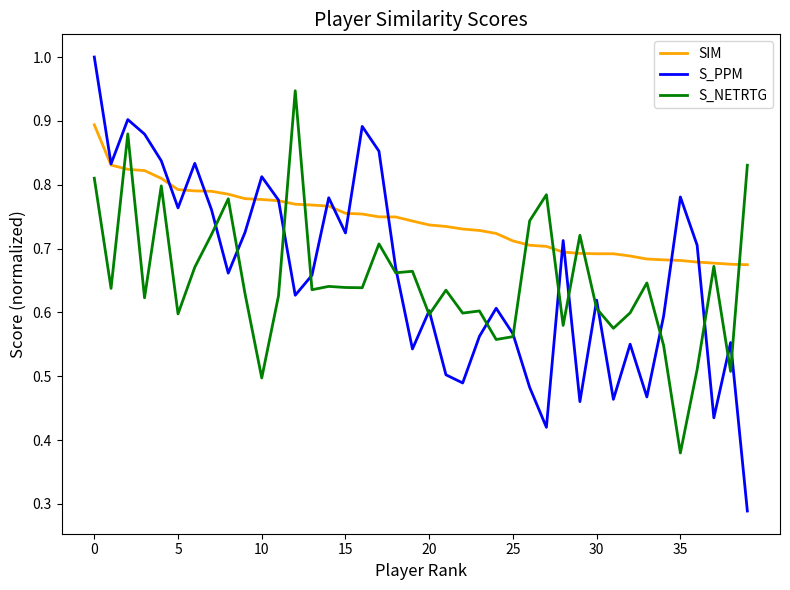

Which series has the largest total across all categories?

SIM